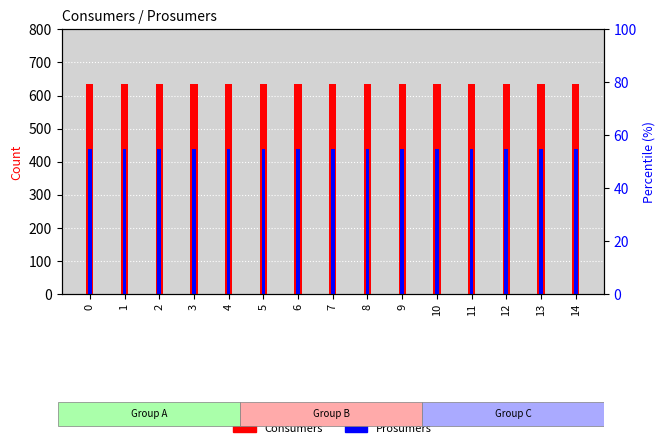

Rank the categories by Prosumers value from highest to lowest.

0, 1, 2, 3, 4, 5, 6, 7, 8, 9, 10, 11, 12, 13, 14